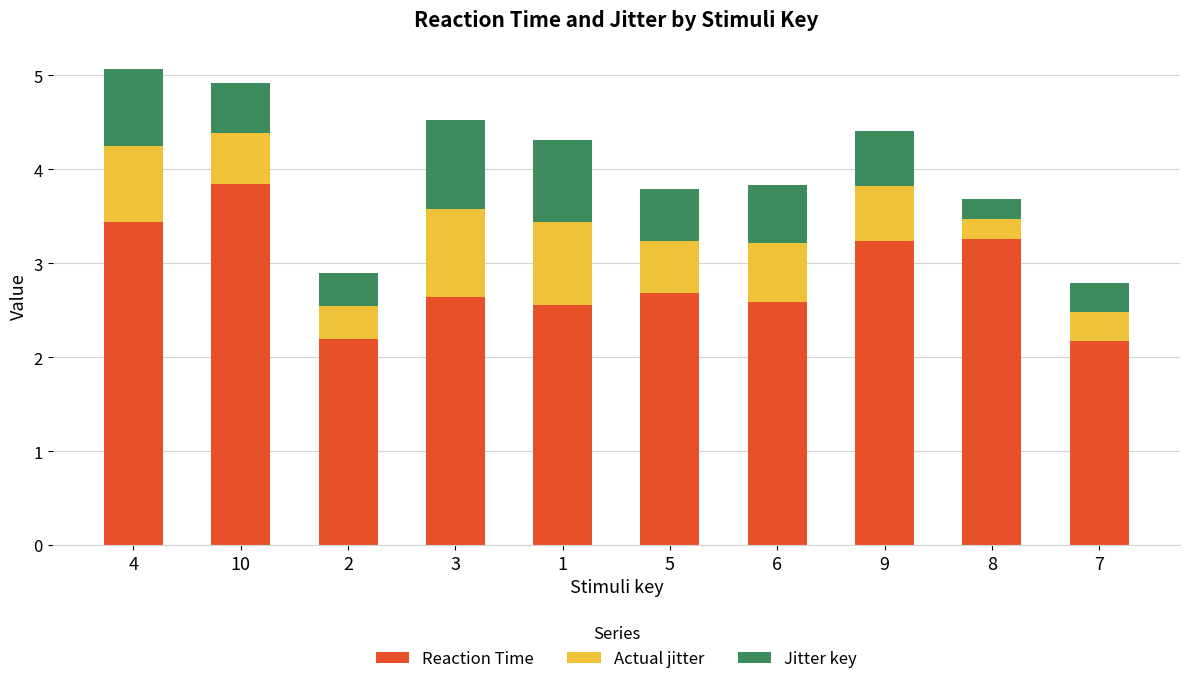

Between 6 and 9, which series saw the biggest shift?

Reaction Time